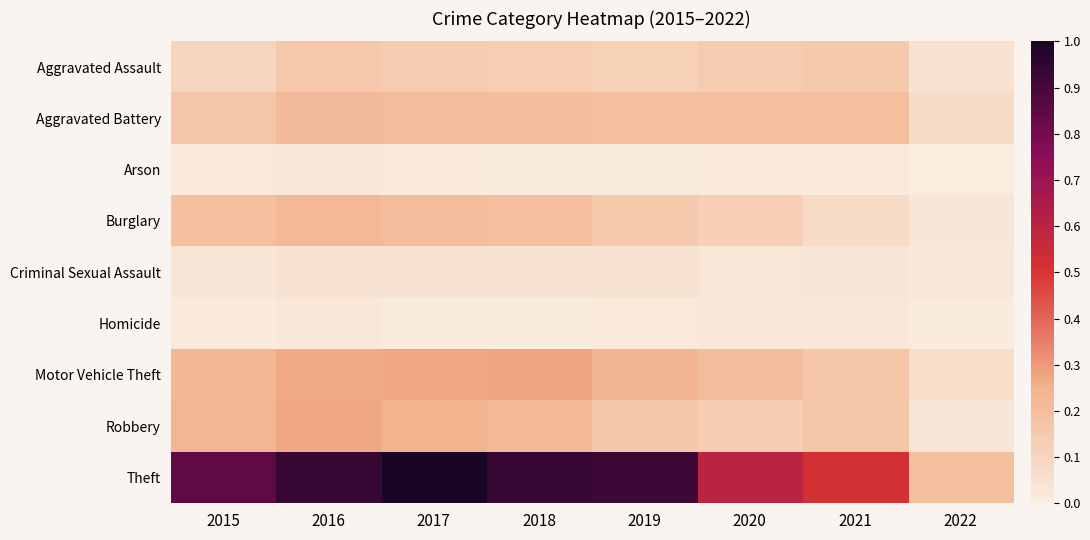

Which series has the widest spread of values?

Theft